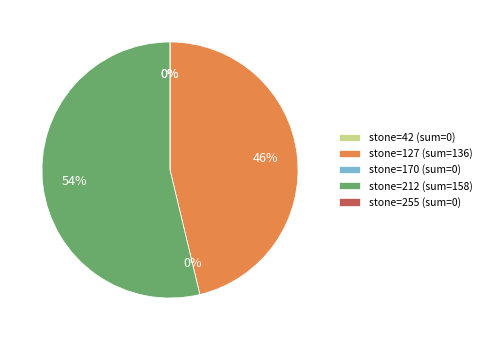

What is the smallest slice in the pie chart?

170